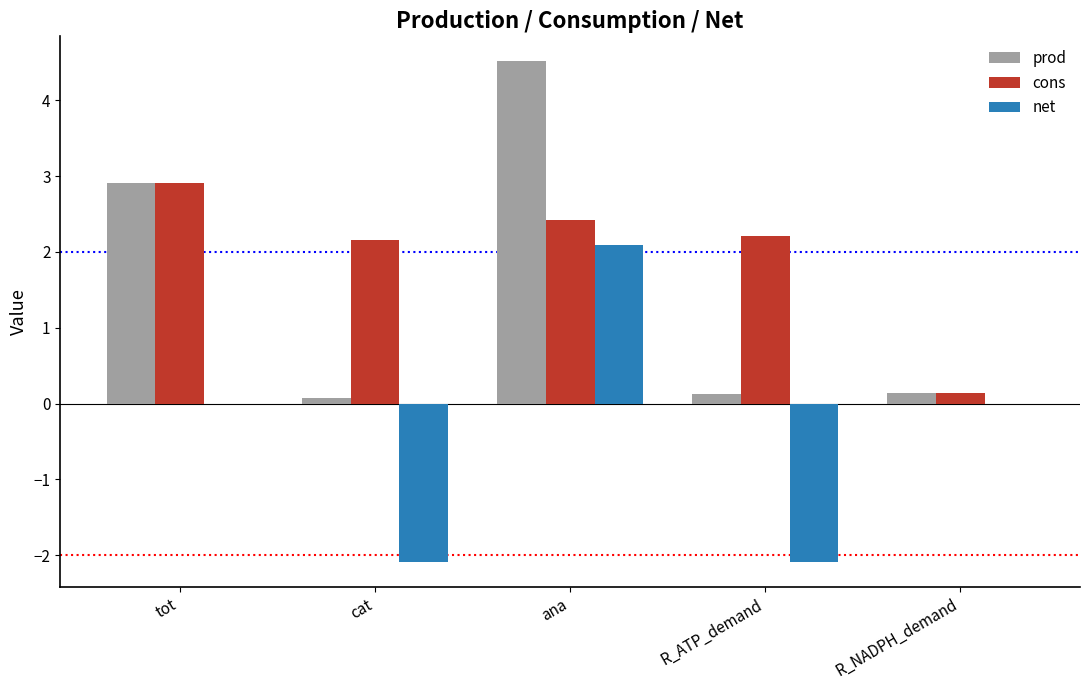

Is the value of prod at cat greater than the value of net at ana?

No